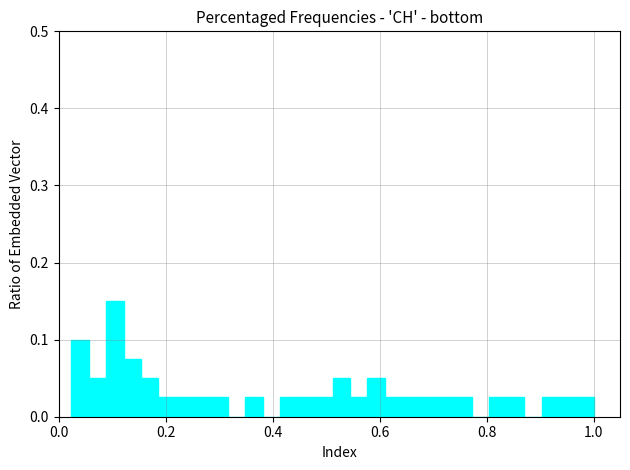

Read against the x-axis, roughly where is the centre of the tallest bar?

0.10